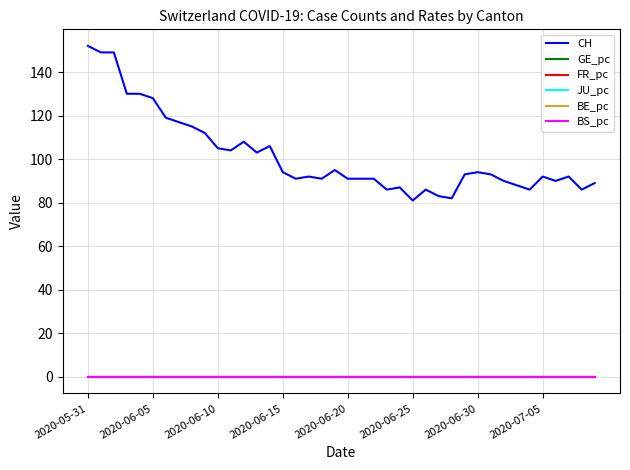

At how many categories does at least one series exceed 142?

3